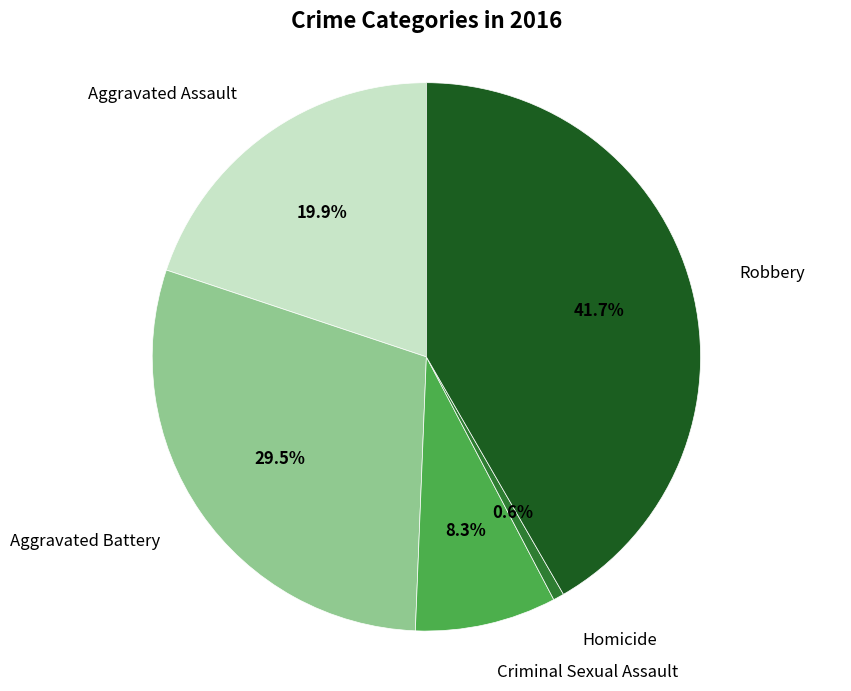

Between Aggravated Assault and Criminal Sexual Assault, which is larger?

Aggravated Assault